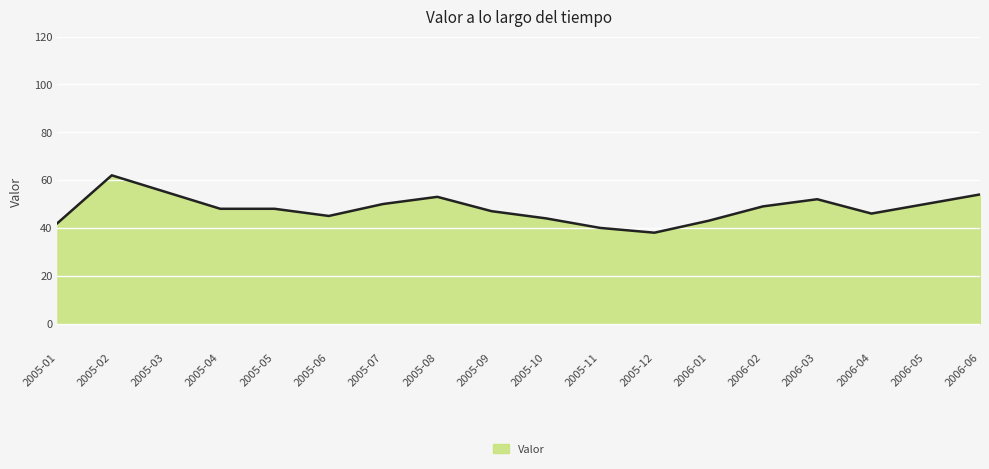

What is the ratio of the value at 2005-02 to the value at 2005-08?

1.2